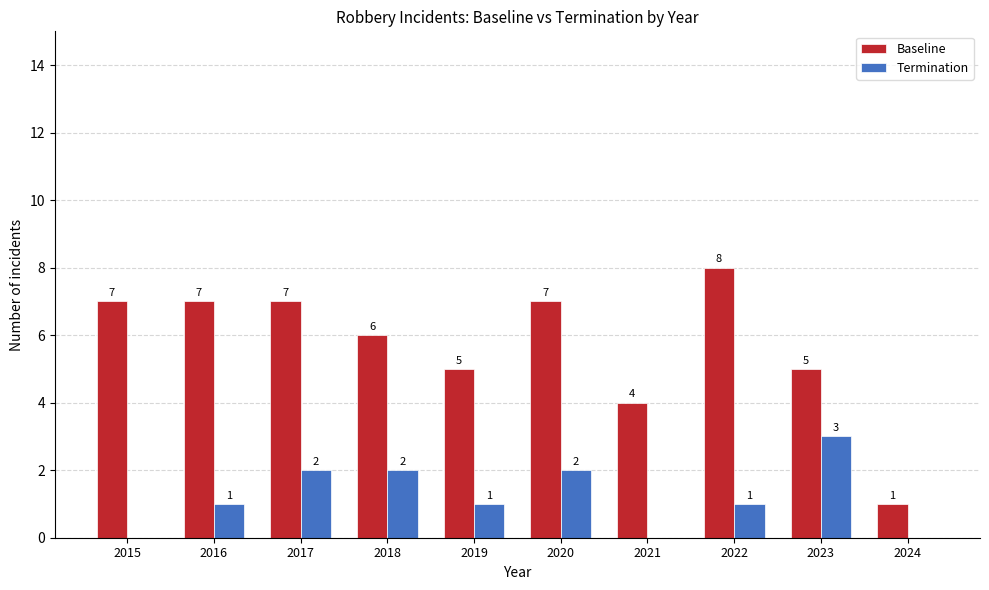

True or false: Termination has a value of 2 at 2020.

True